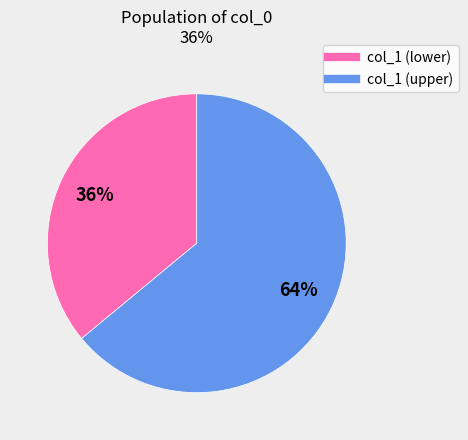

Is there any slice that represents more than half of the pie?

Yes